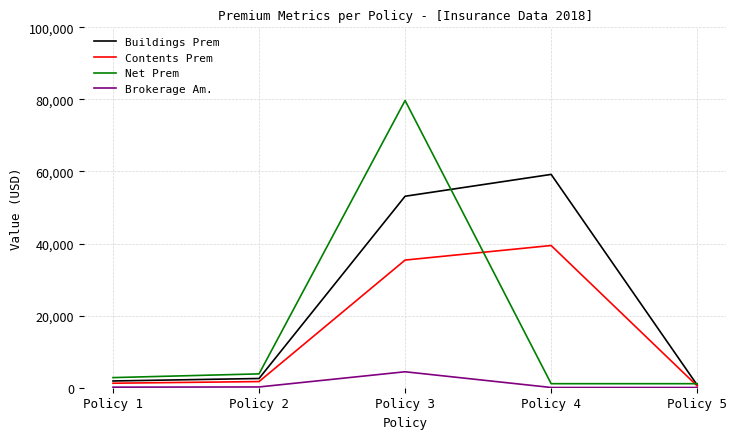

At which category is the sum across all series the highest?

Policy 3